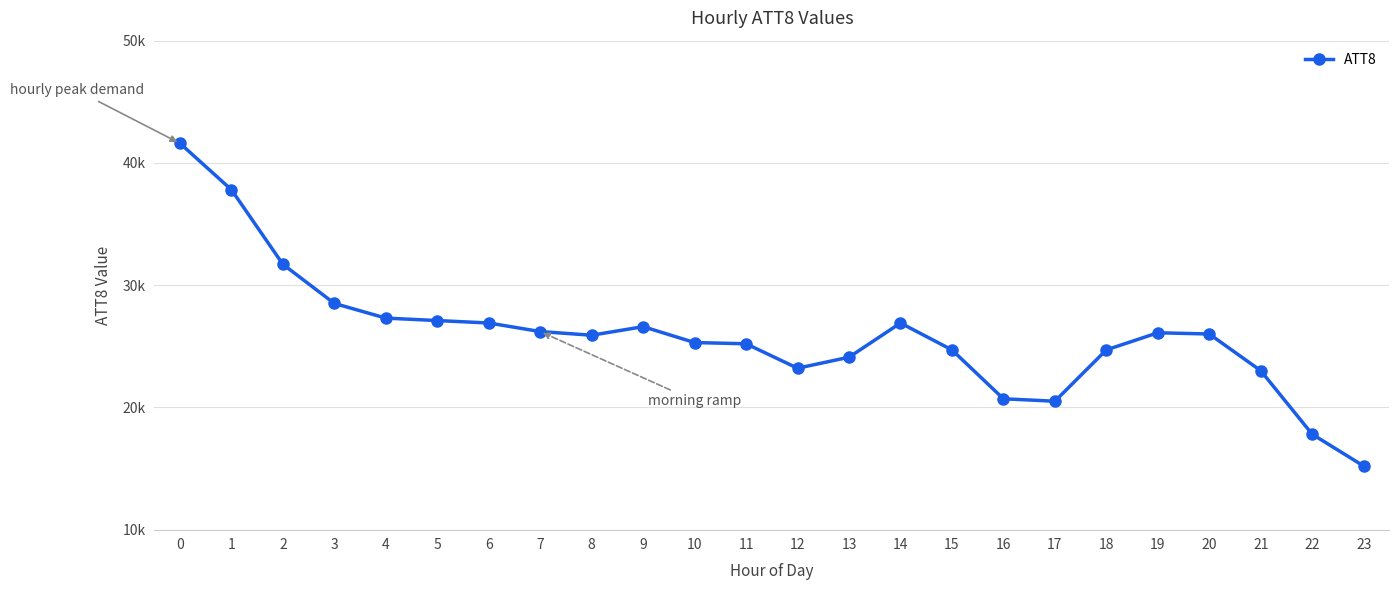

Is this an area chart (filled region under the line)?

No